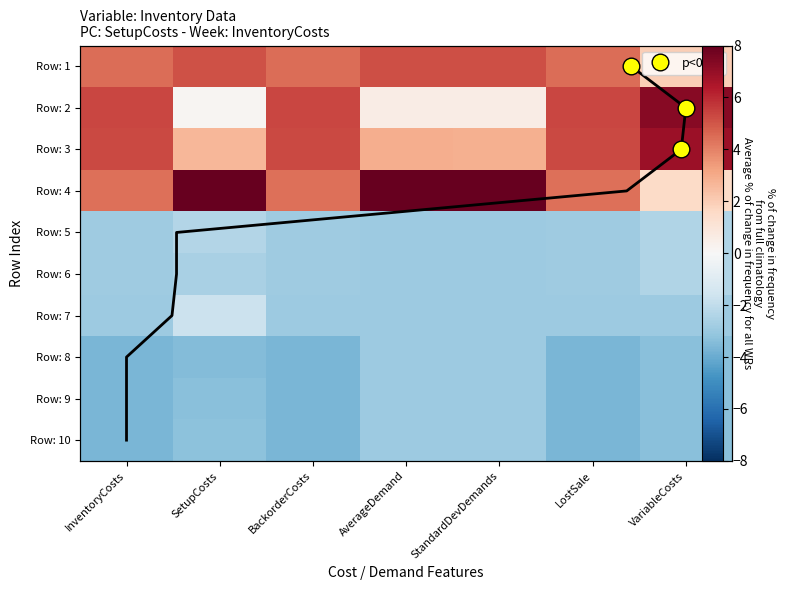

At how many categories does at least one series exceed 8?

3